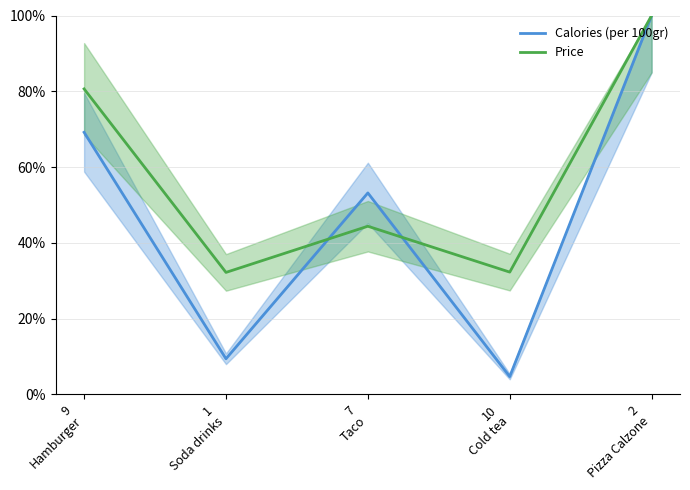

Which series has the largest total across all categories?

Price